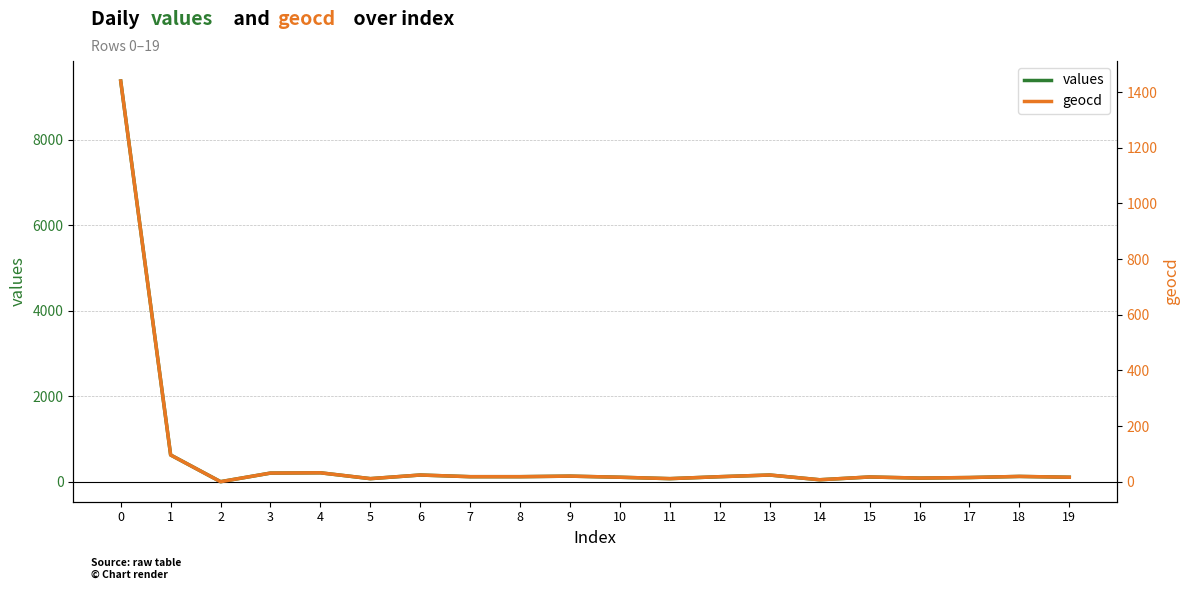

True or false: geocd has a value of 7 at 14.

True